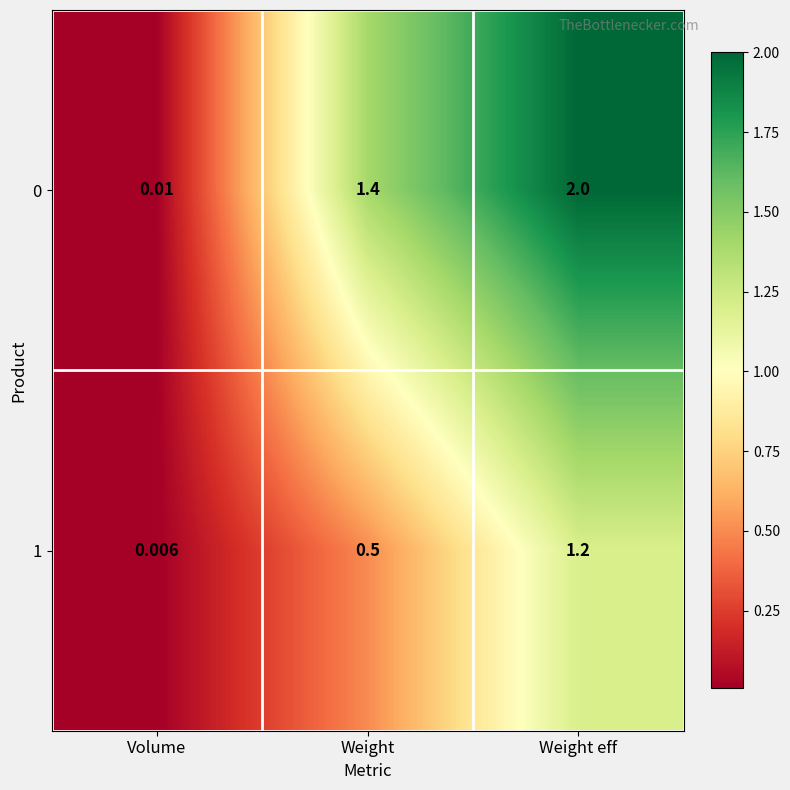

At which label does 0 first exceed 1?

Weight